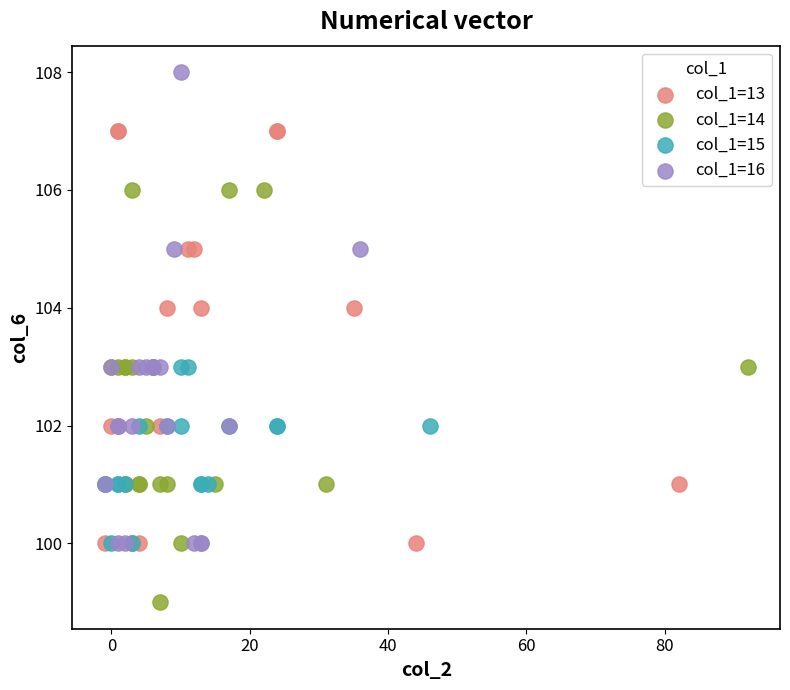

Which series reaches the minimum Y coordinate?

col_1=14